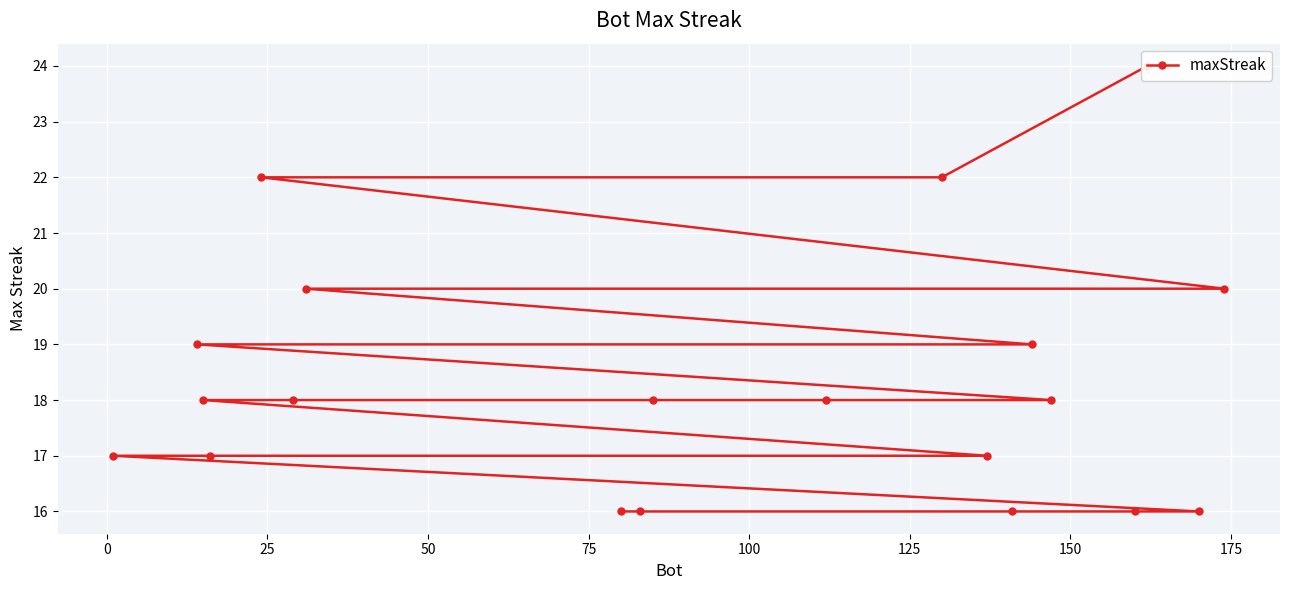

True or false: there are more than 0 points higher than both neighbors.

False